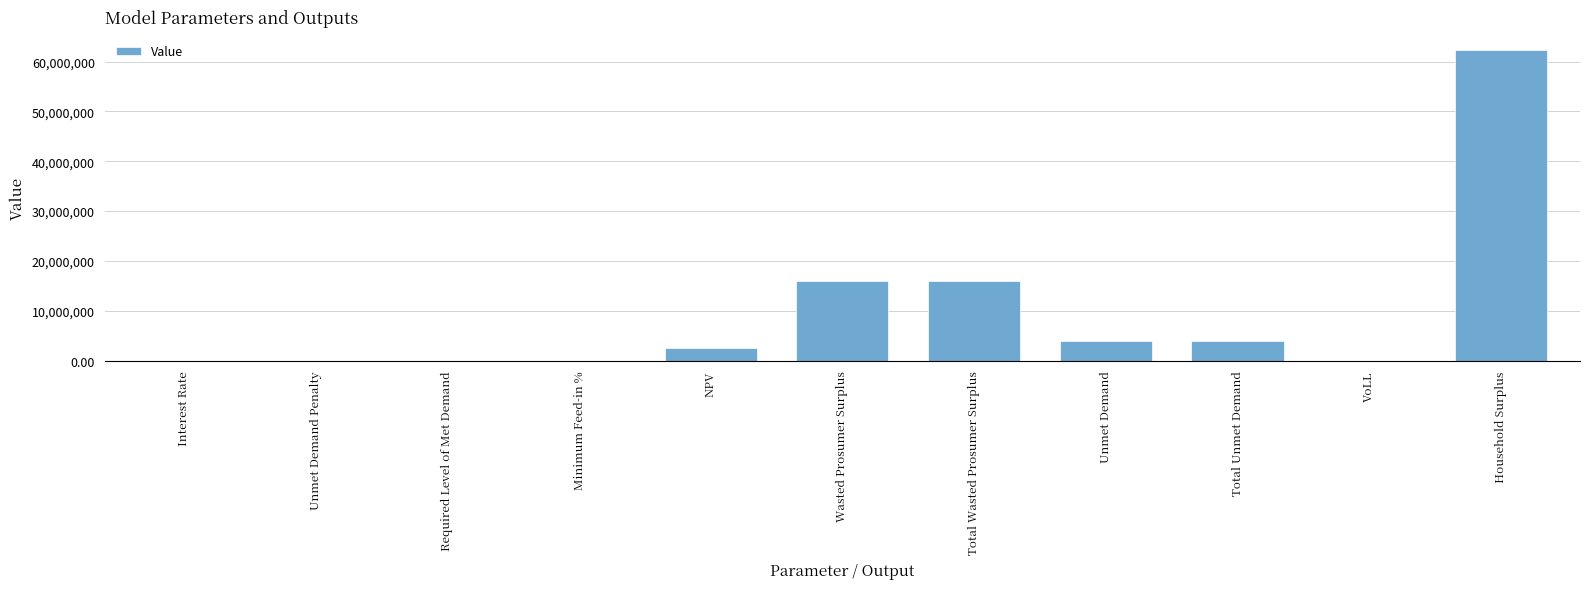

How many series are shown in this chart?

1